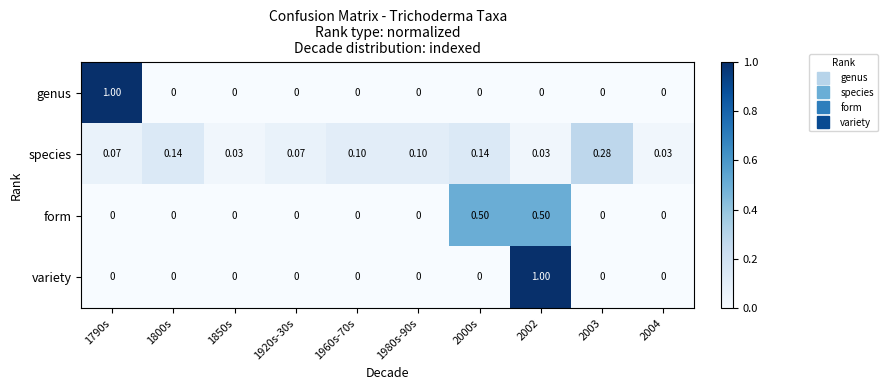

Which series changed the most between 1980s-90s and 2004?

species